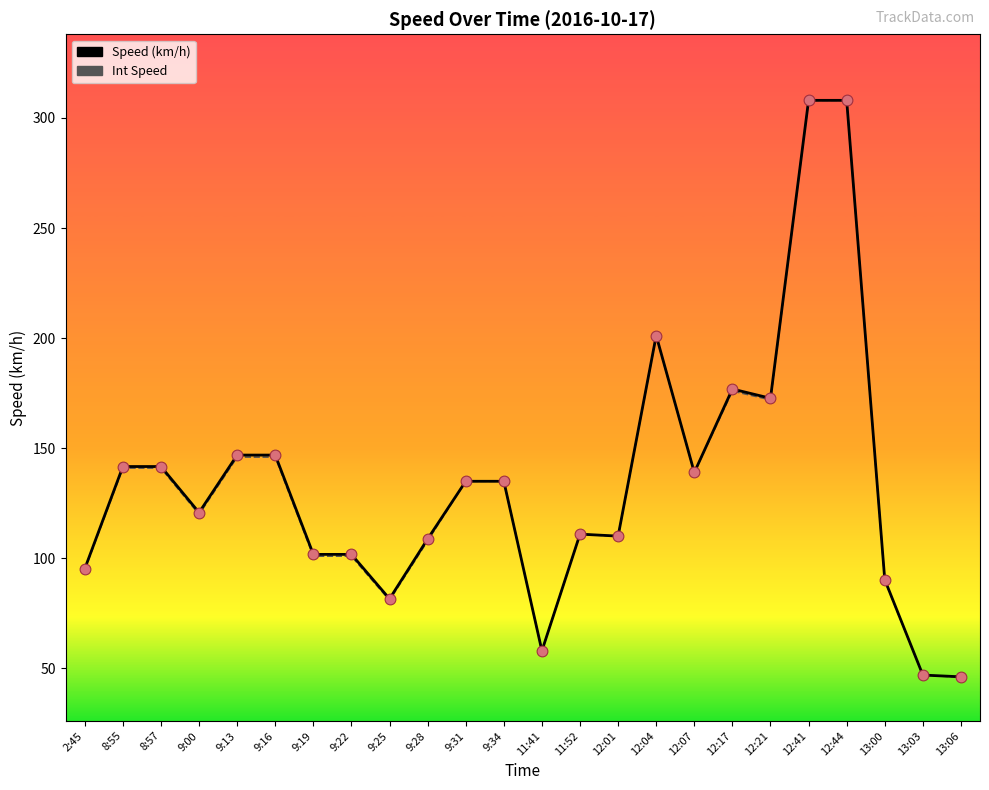

What is the total value across all series at 12:17?

352.9